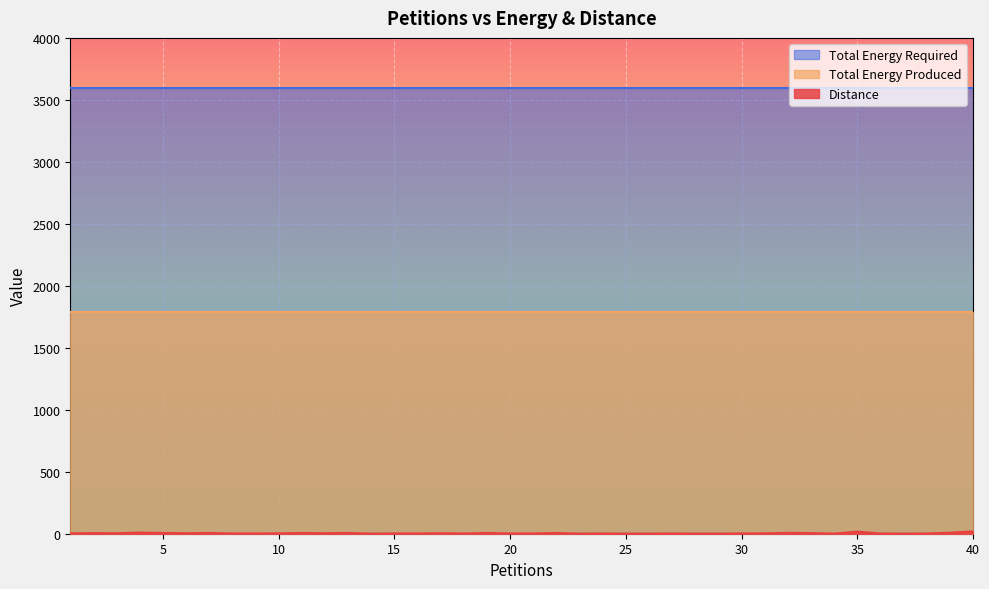

Reading left to right, list all the values displayed in this chart.

Distance: 1=3	2=5	3=4	4=9	5=6	6=4	7=6	8=2	9=2	10=3	11=6	12=4	13=6	14=1	15=2	16=2	17=4	18=2	19=6	20=2	21=2	22=6	23=1	24=2	25=1	26=1	27=2	28=1	29=1	30=2	31=3	32=7	33=5	34=1	35=17	36=2	37=1	38=2	39=8	40=19
Total Energy Produced: 1=1792	2=1792	3=1792	4=1792	5=1792	6=1792	7=1792	8=1792	9=1792	10=1792	11=1792	12=1792	13=1792	14=1792	15=1792	16=1792	17=1792	18=1792	19=1792	20=1792	21=1792	22=1792	23=1792	24=1792	25=1792	26=1792	27=1792	28=1792	29=1792	30=1792	31=1792	32=1792	33=1792	34=1792	35=1792	36=1792	37=1792	38=1792	39=1792	40=1792
Total Energy Required: 1=3599	2=3599	3=3599	4=3599	5=3599	6=3599	7=3599	8=3599	9=3599	10=3599	11=3599	12=3599	13=3599	14=3599	15=3599	16=3599	17=3599	18=3599	19=3599	20=3599	21=3599	22=3599	23=3599	24=3599	25=3599	26=3599	27=3599	28=3599	29=3599	30=3599	31=3599	32=3599	33=3599	34=3599	35=3599	36=3599	37=3599	38=3599	39=3599	40=3599